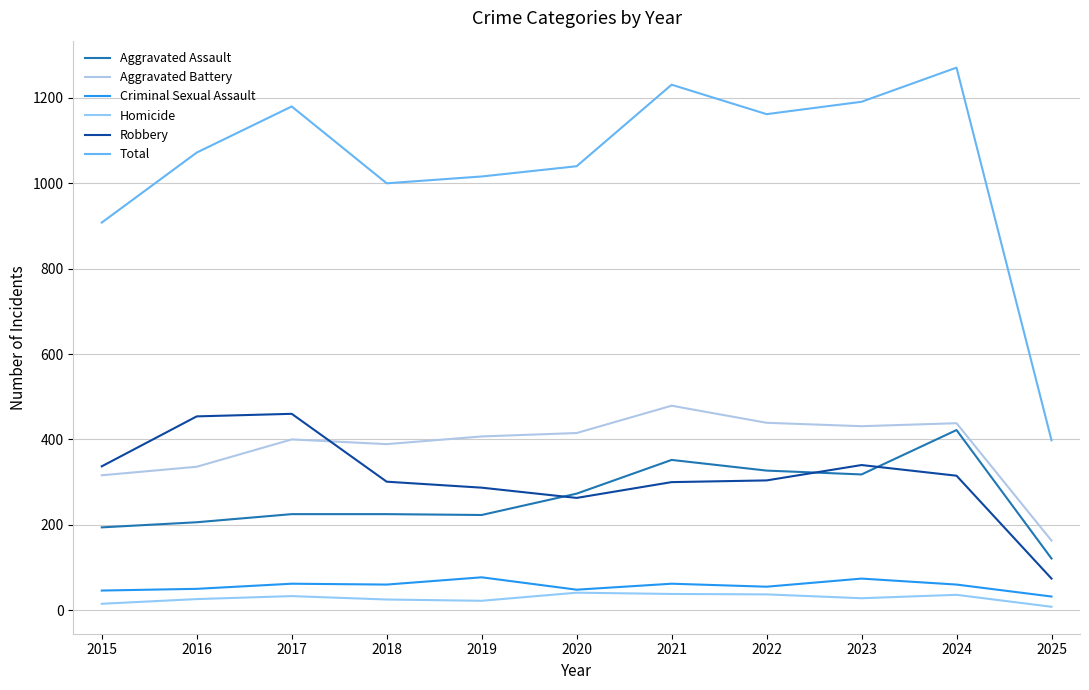

Reading left to right, list all the values displayed in this chart.

Aggravated Assault: 194	206	225	225	223	273	352	327	318	422	121
Aggravated Battery: 316	336	400	389	407	415	479	439	431	438	163
Criminal Sexual Assault: 46	50	62	60	77	48	62	55	74	60	32
Homicide: 15	26	33	25	22	41	38	37	28	36	8
Robbery: 337	454	460	301	287	263	300	304	340	315	74
Total: 908	1072	1180	1000	1016	1040	1231	1162	1191	1271	398